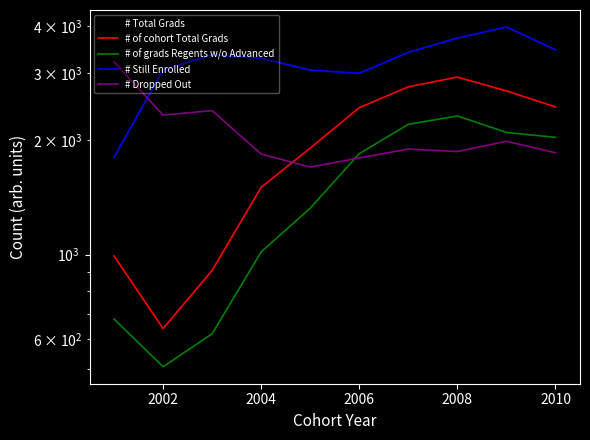

At which label does # of cohort Total Grads reach its minimum?

2002